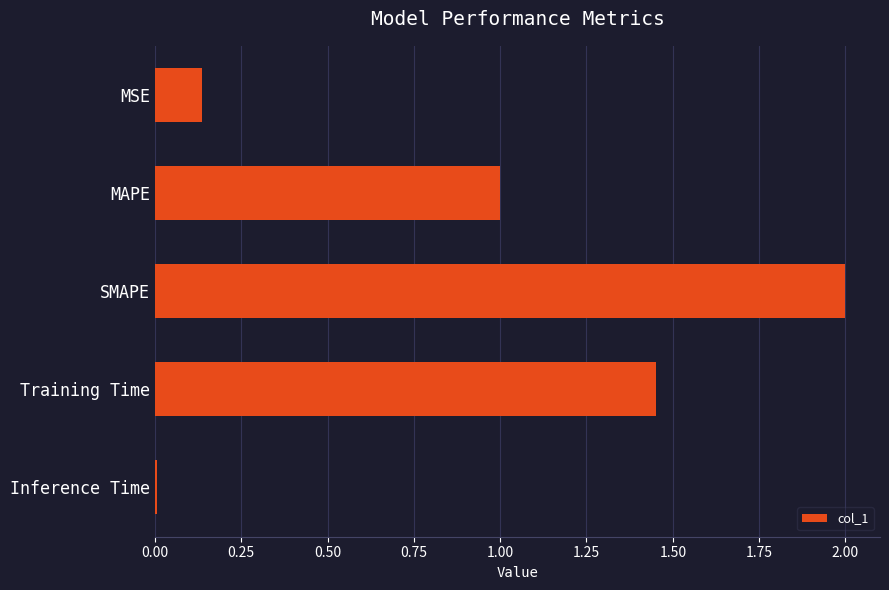

Which has a higher value, MAPE or Inference Time?

MAPE